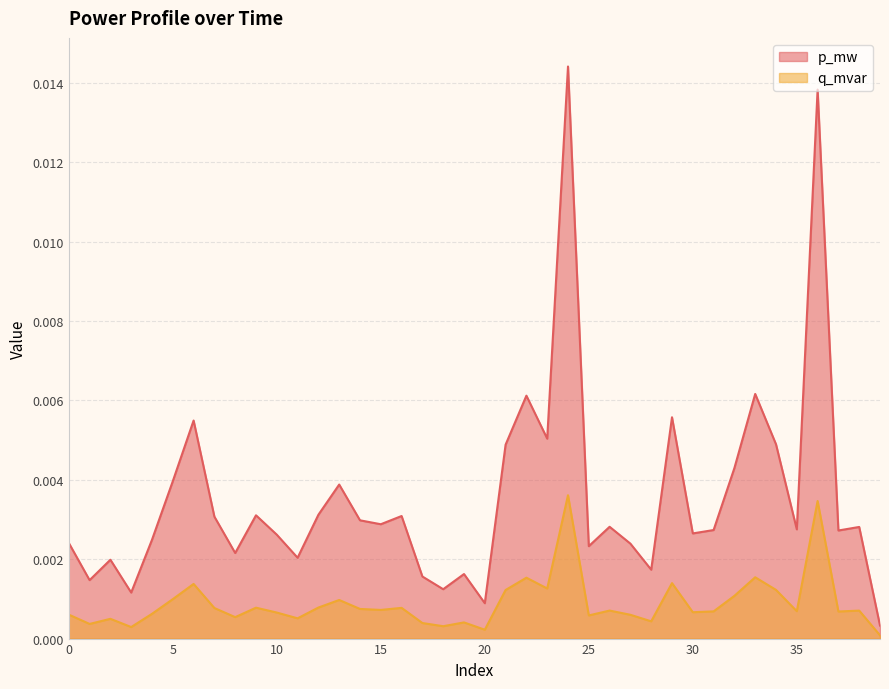

How many lines are shown in the chart?

2